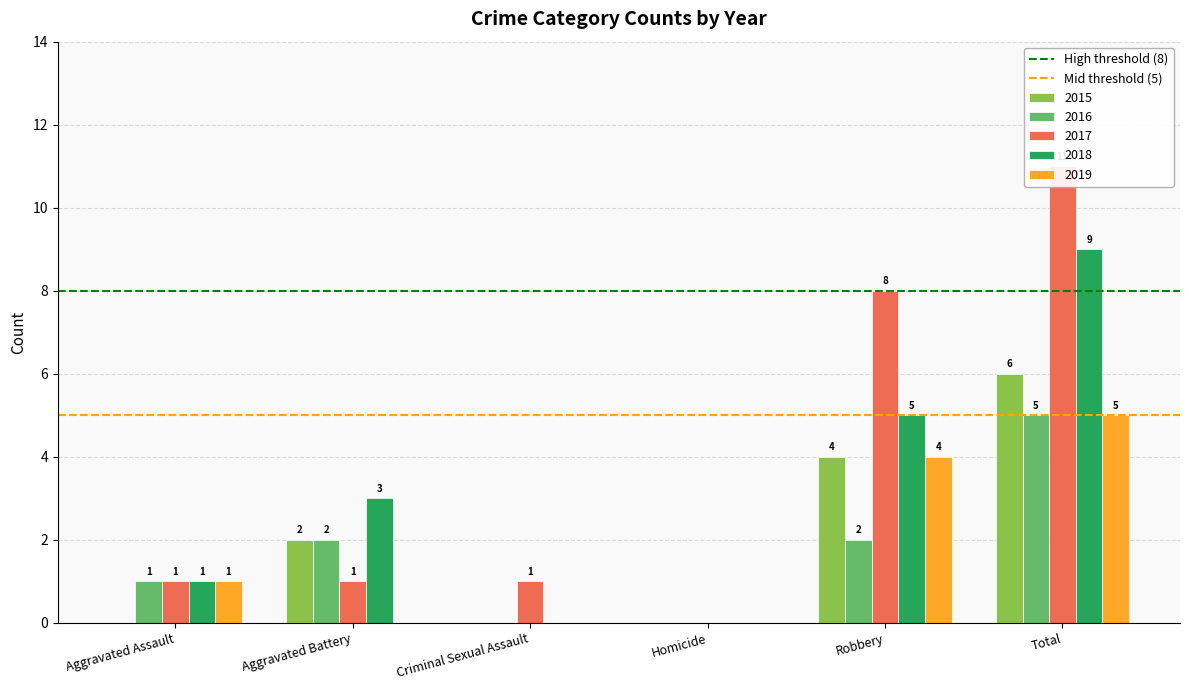

Which series changed the most between Aggravated Assault and Aggravated Battery?

High threshold (8)